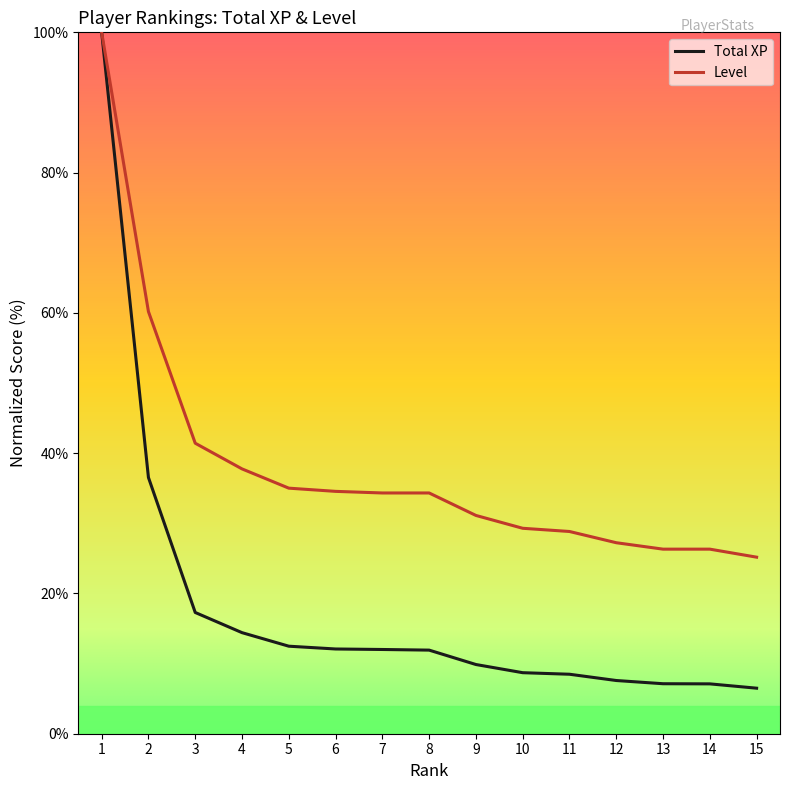

Does the chart display data point markers on the line(s)?

No